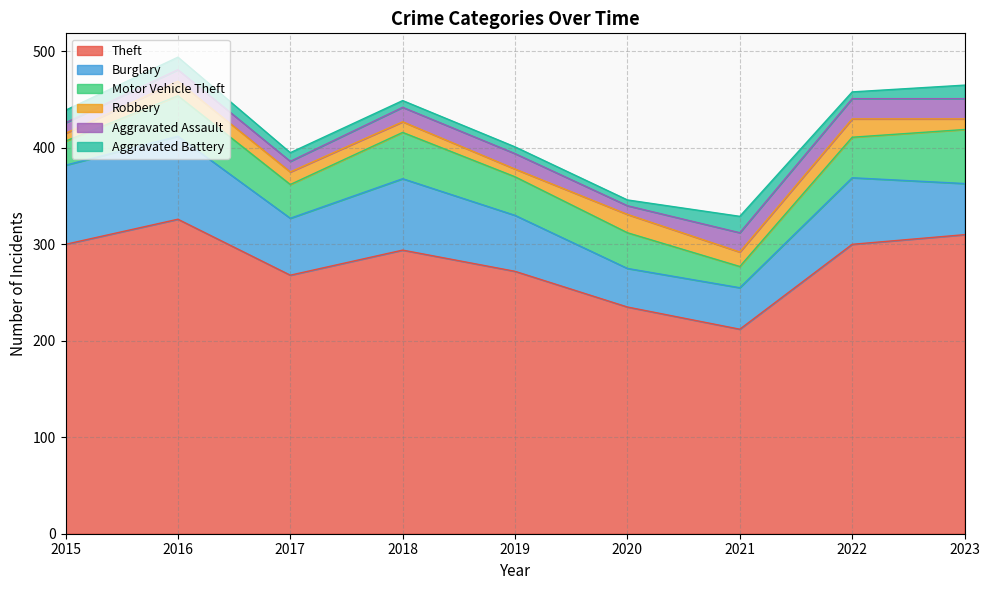

What is the lowest value of the Theft series?

212